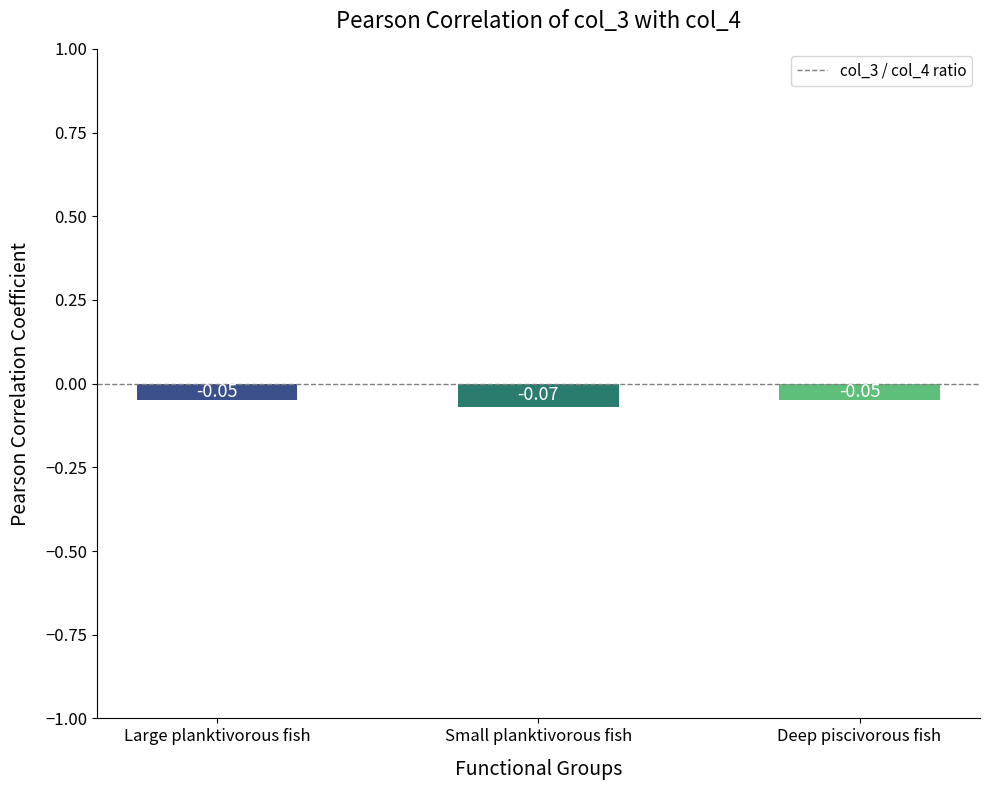

What is the label of the 2nd bar from the left?

Small planktivorous fish